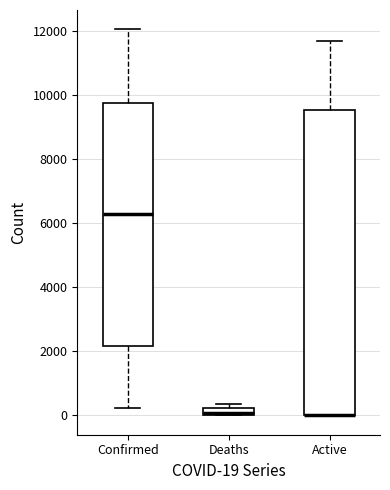

Comparing the boxes themselves (not the whiskers), which one is the tallest?

Active